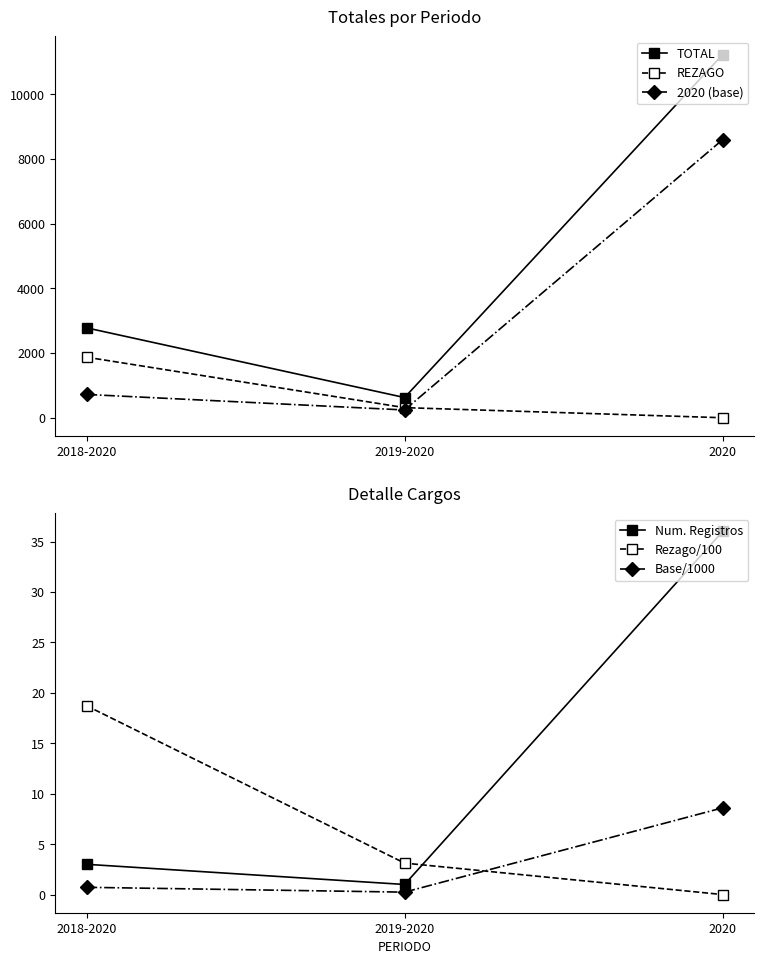

Is it true that Num. Registros equals 3.0 at 2018-2020?

True